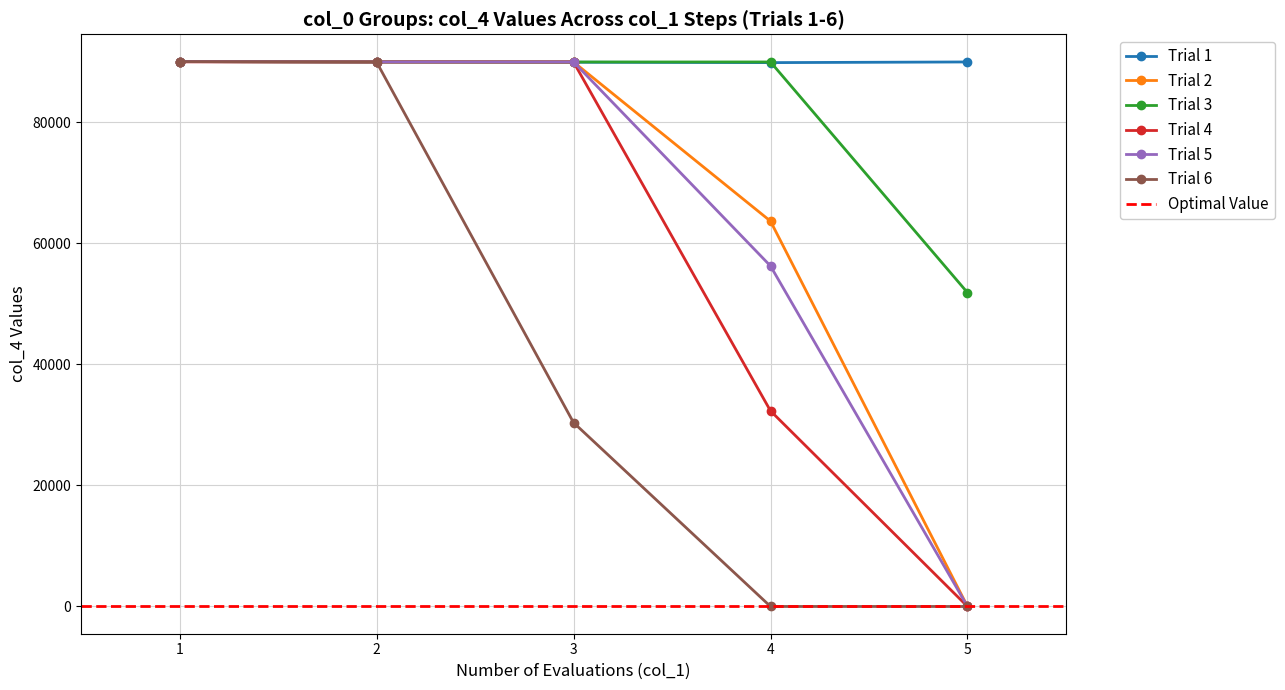

At which label does Trial 4 reach its minimum?

5